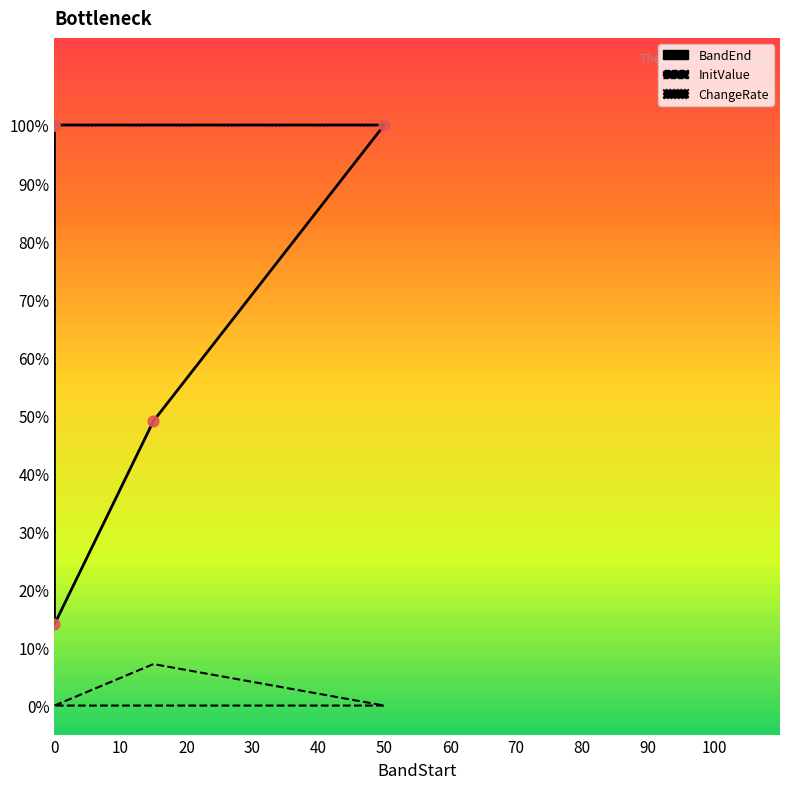

Which series reaches the minimum Y coordinate?

InitValue